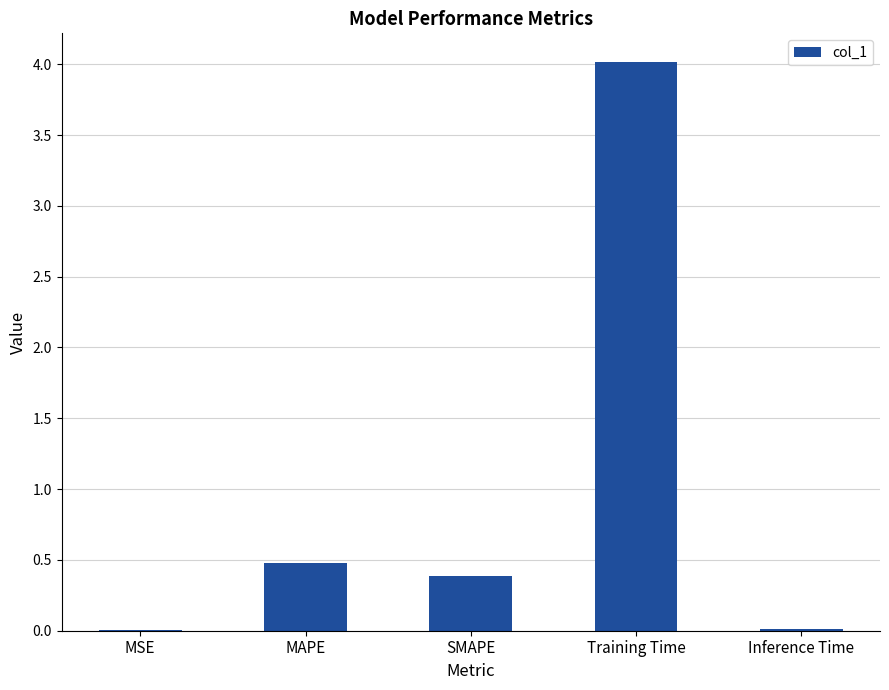

Which has a higher value, MSE or Training Time?

Training Time